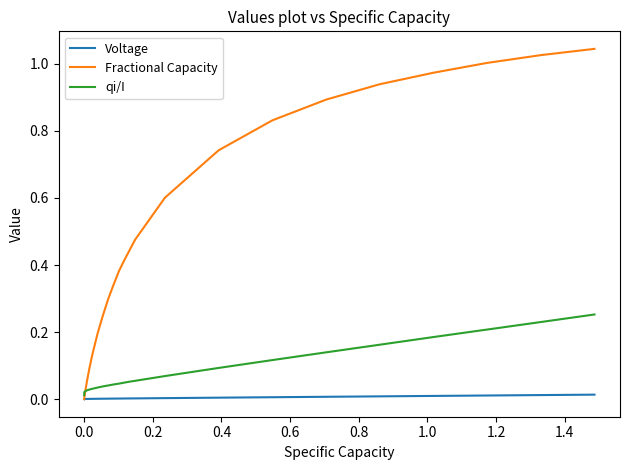

Which series has the largest total across all categories?

Fractional Capacity